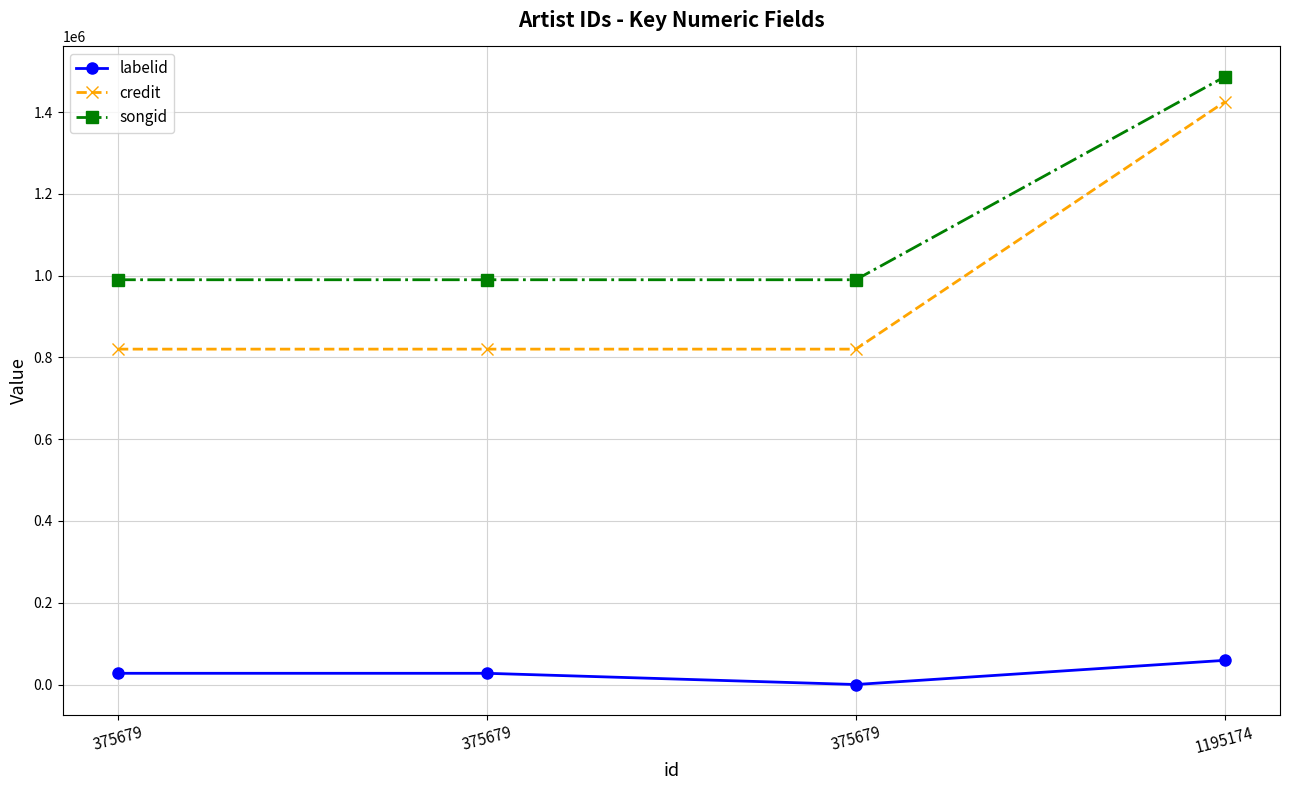

What are all the series names shown in the legend?

labelid, credit, songid